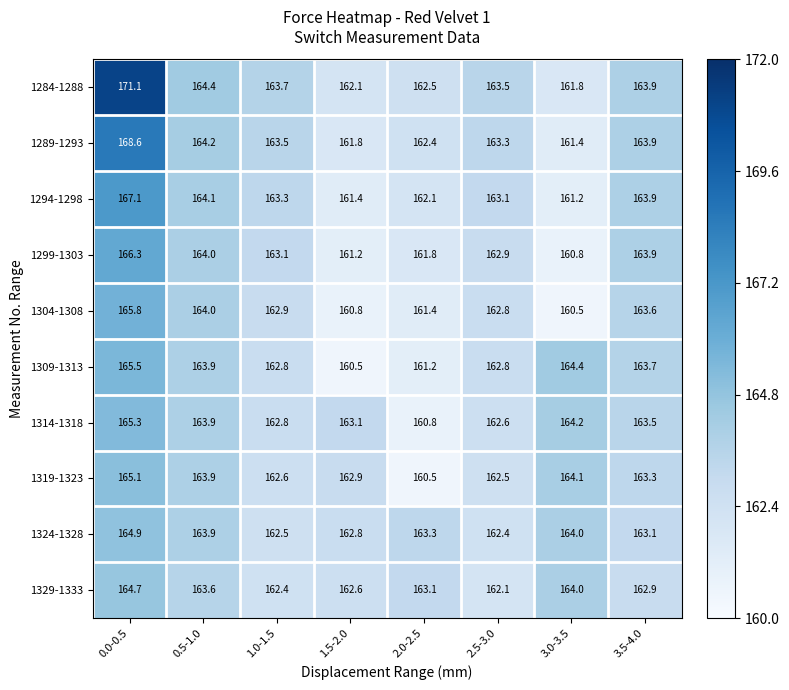

Which series has the largest range (max minus min)?

1284-1288